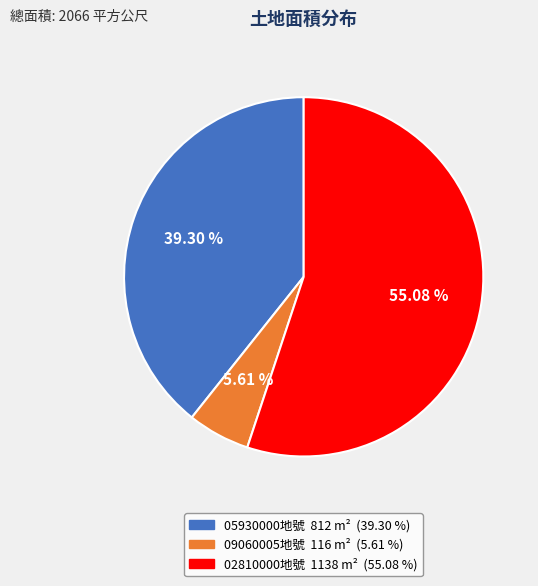

How many slices are in this pie chart?

3